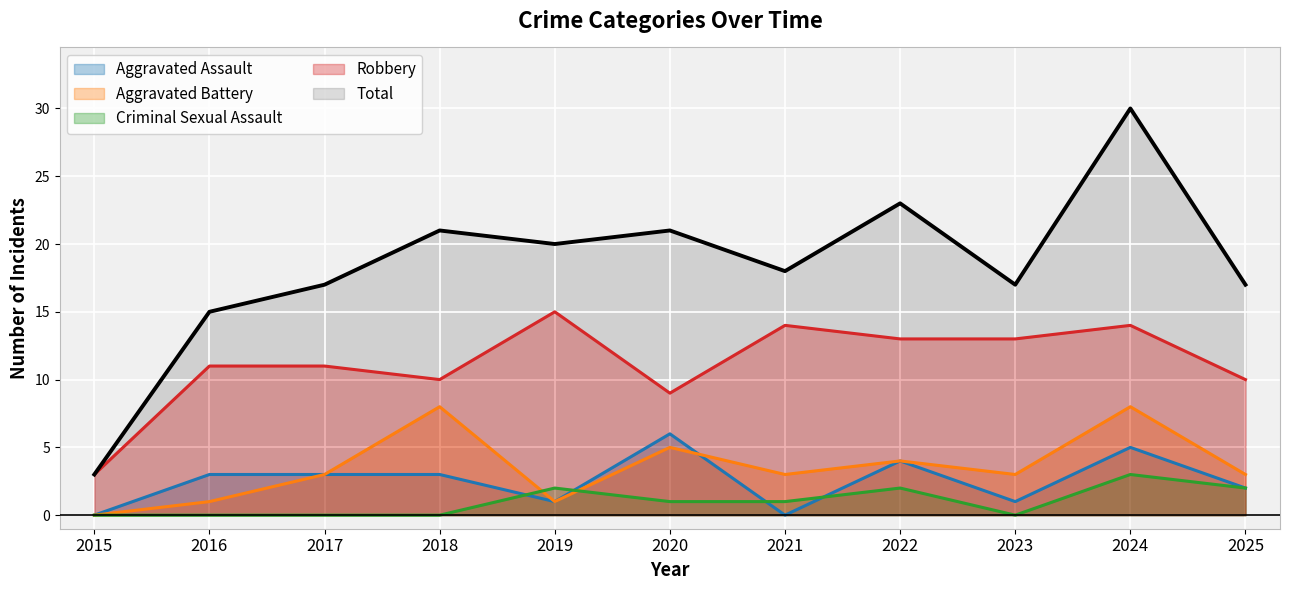

Reading right to left, what are all the values shown in this chart?

Aggravated Assault: 2025=2	2024=5	2023=1	2022=4	2021=0	2020=6	2019=1	2018=3	2017=3	2016=3	2015=0
Aggravated Battery: 2025=3	2024=8	2023=3	2022=4	2021=3	2020=5	2019=1	2018=8	2017=3	2016=1	2015=0
Criminal Sexual Assault: 2025=2	2024=3	2023=0	2022=2	2021=1	2020=1	2019=2	2018=0	2017=0	2016=0	2015=0
Robbery: 2025=10	2024=14	2023=13	2022=13	2021=14	2020=9	2019=15	2018=10	2017=11	2016=11	2015=3
Total: 2025=17	2024=30	2023=17	2022=23	2021=18	2020=21	2019=20	2018=21	2017=17	2016=15	2015=3